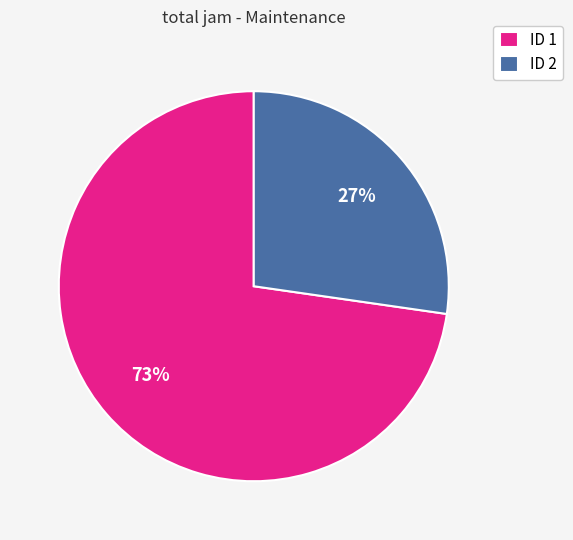

Which has a higher value, ID 2 or ID 1?

ID 1